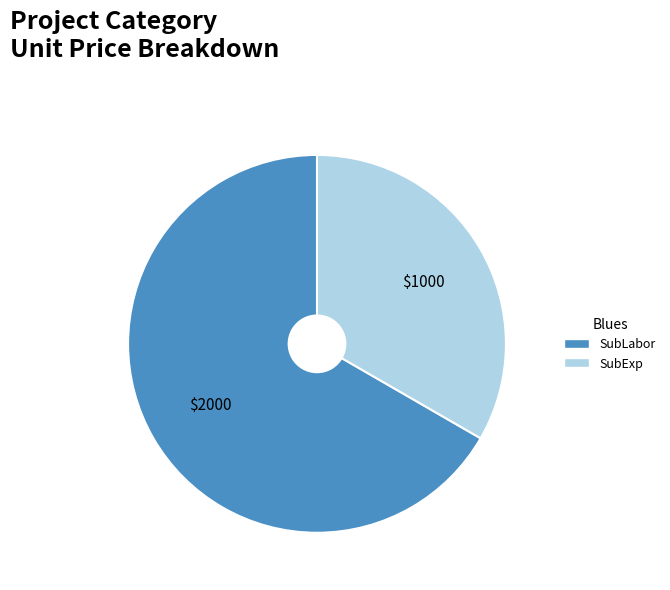

Combined, do SubLabor and SubExp account for over 50%?

Yes